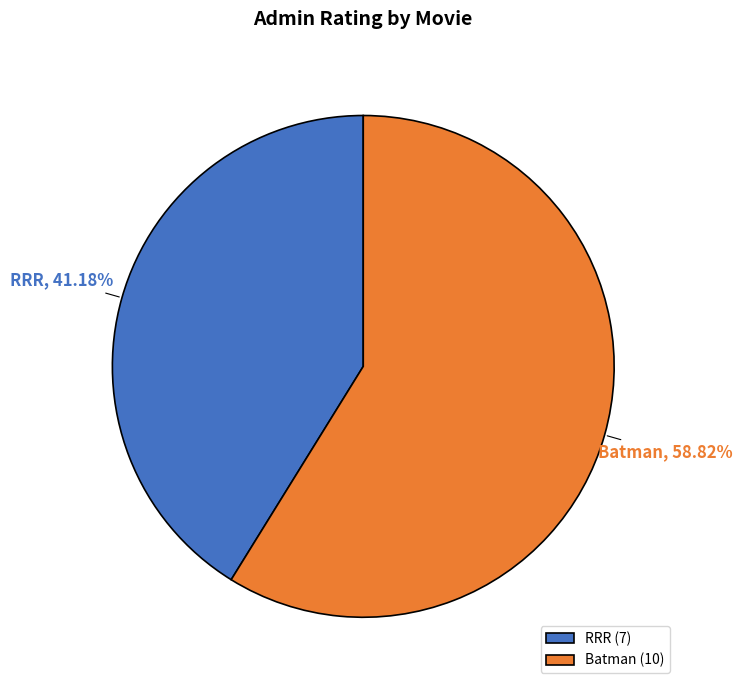

The Batman slice represents 59% of the pie. True or false?

True